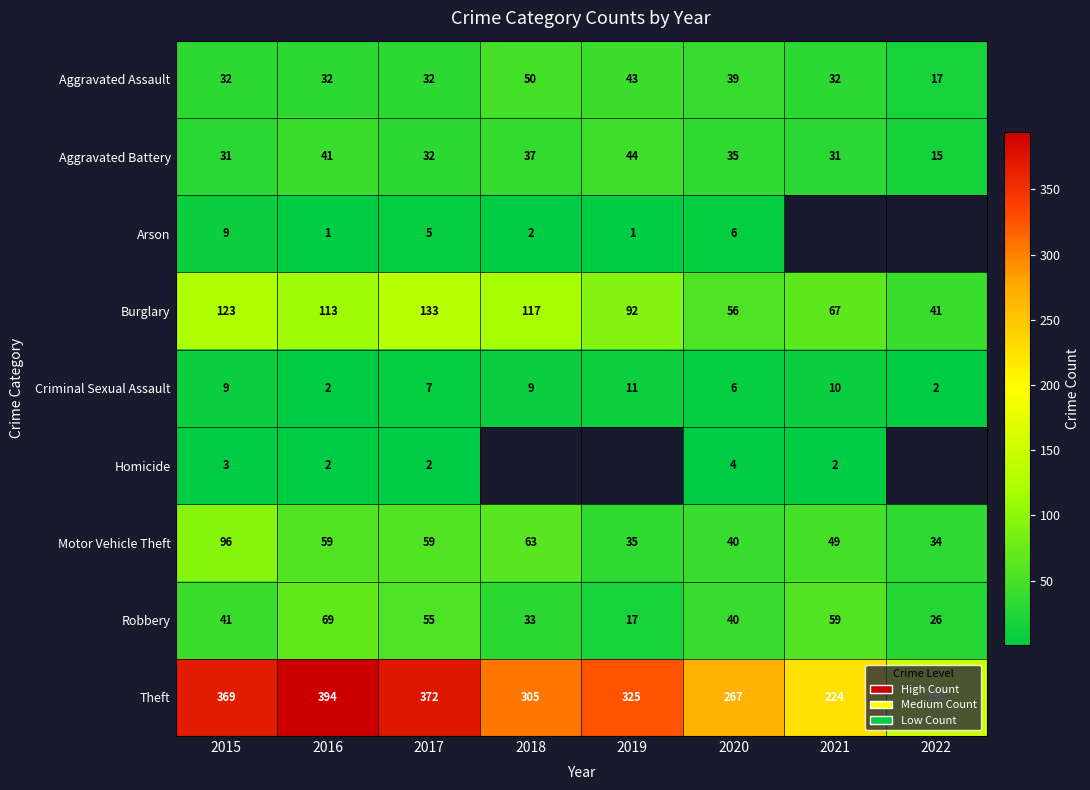

How many values in the Aggravated Battery series are below 35?

4